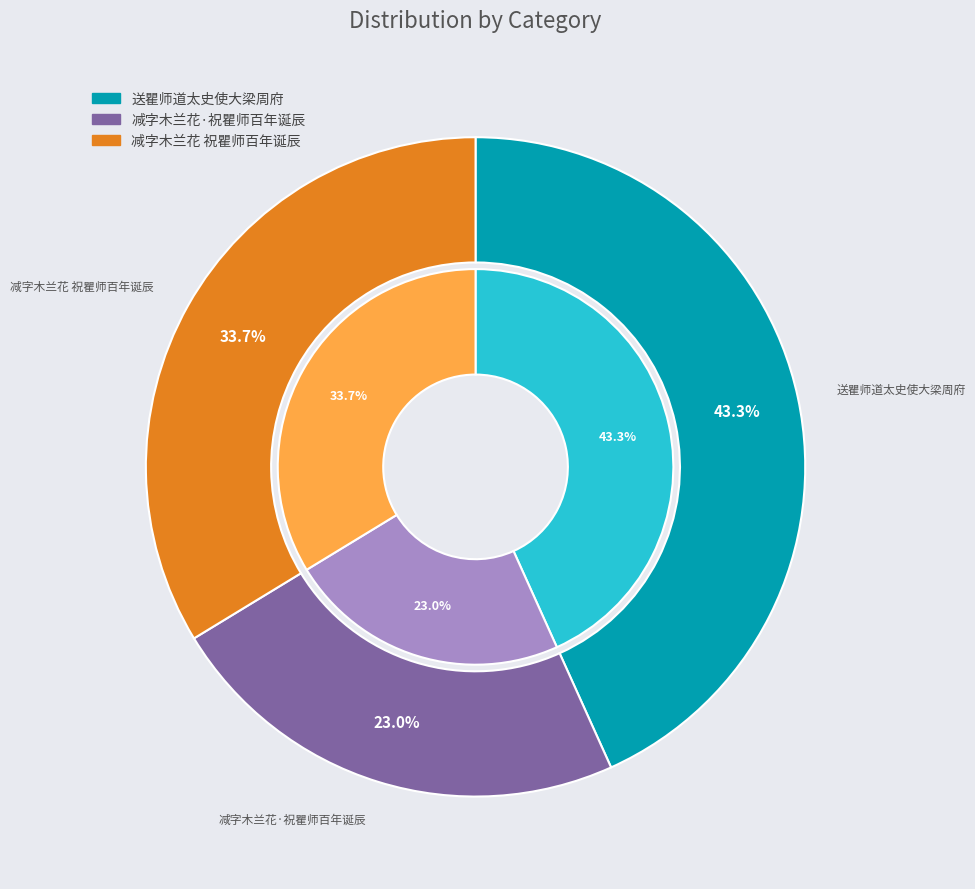

What percentage is the 减字木兰花·祝瞿师百年诞辰 slice, to the nearest percent?

23%